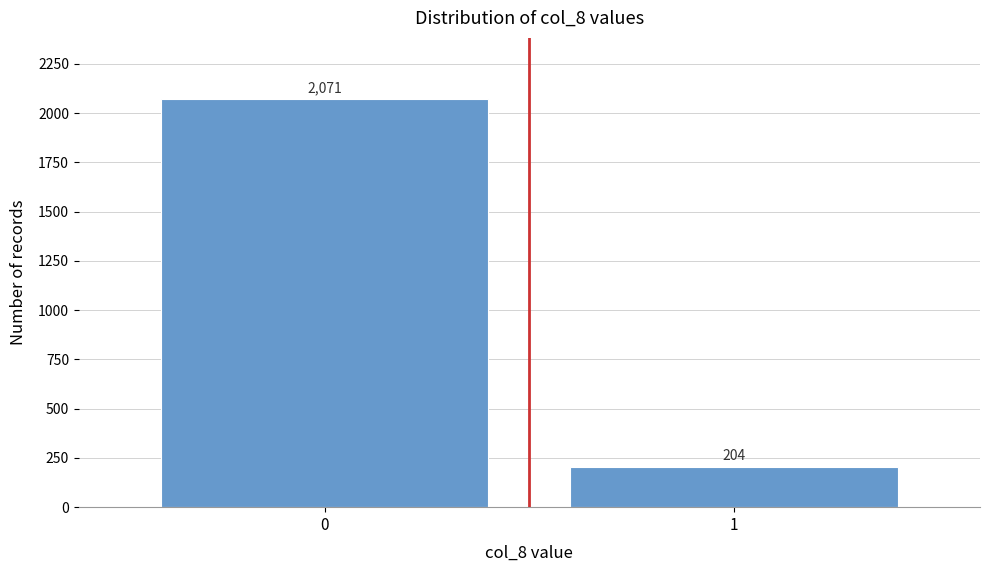

Reading left to right, what are all the values shown in this chart?

0=2071	1=204